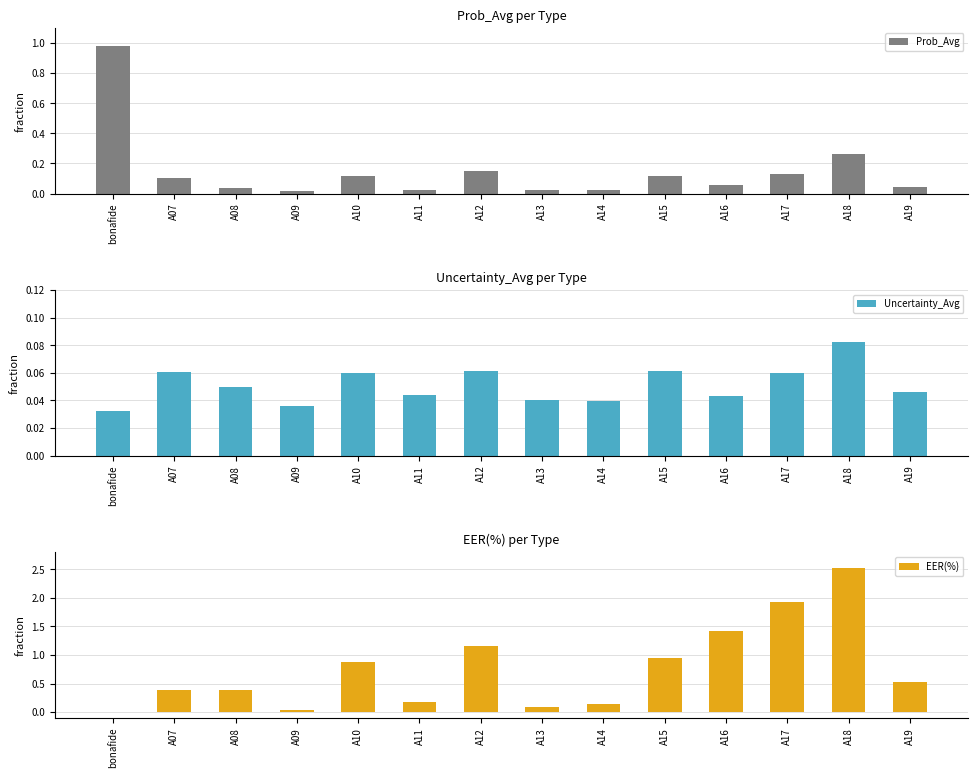

Reading left to right, transcribe all the data shown in this chart.

Prob_Avg: bonafide=1.0	A07=0.1	A08=0.0	A09=0.0	A10=0.1	A11=0.0	A12=0.1	A13=0.0	A14=0.0	A15=0.1	A16=0.1	A17=0.1	A18=0.3	A19=0.0
Uncertainty_Avg: bonafide=0.0	A07=0.1	A08=0.0	A09=0.0	A10=0.1	A11=0.0	A12=0.1	A13=0.0	A14=0.0	A15=0.1	A16=0.0	A17=0.1	A18=0.1	A19=0.0
EER(%): bonafide=0.0	A07=0.4	A08=0.4	A09=0.0	A10=0.9	A11=0.2	A12=1.2	A13=0.1	A14=0.1	A15=1.0	A16=1.4	A17=1.9	A18=2.5	A19=0.5